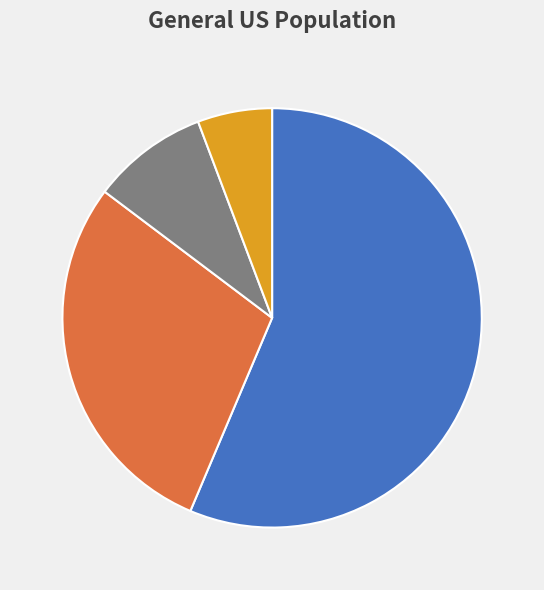

Does any single category account for the majority?

Yes